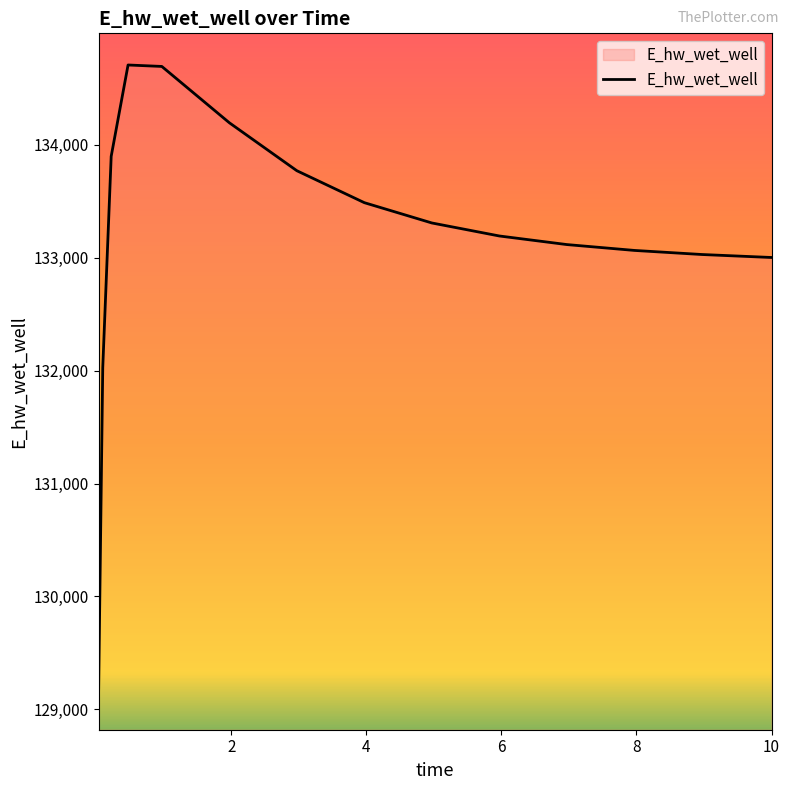

What is the smallest value displayed?

129099.7